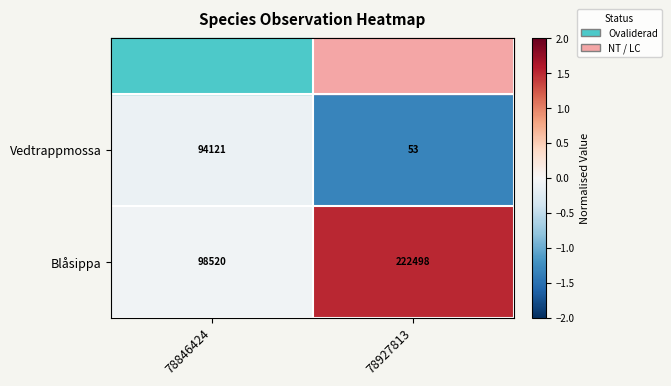

Count the number of data series in this chart.

2